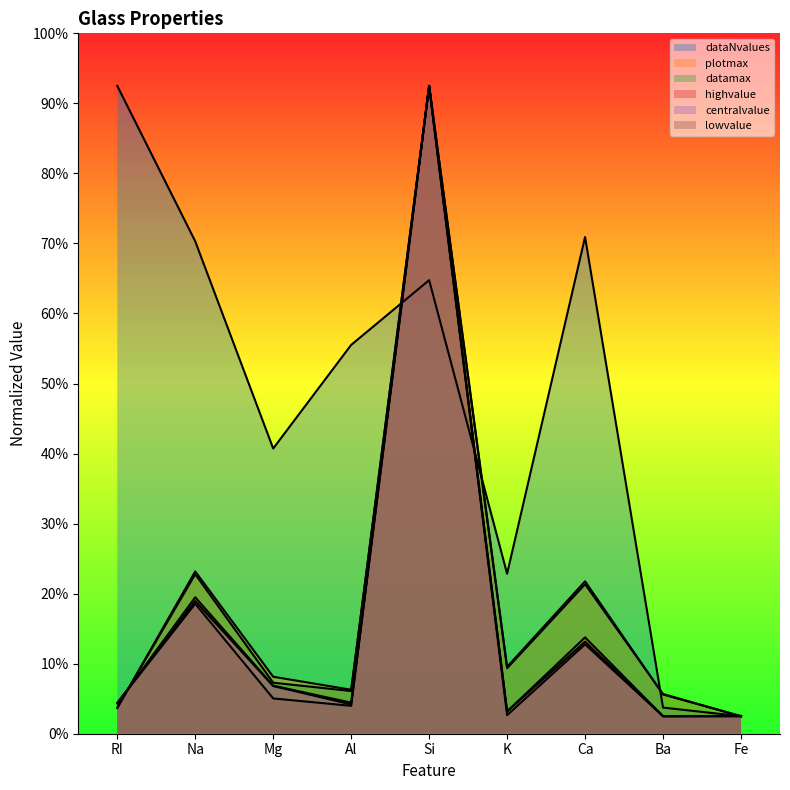

Where does the centralvalue series first go above 8?

RI